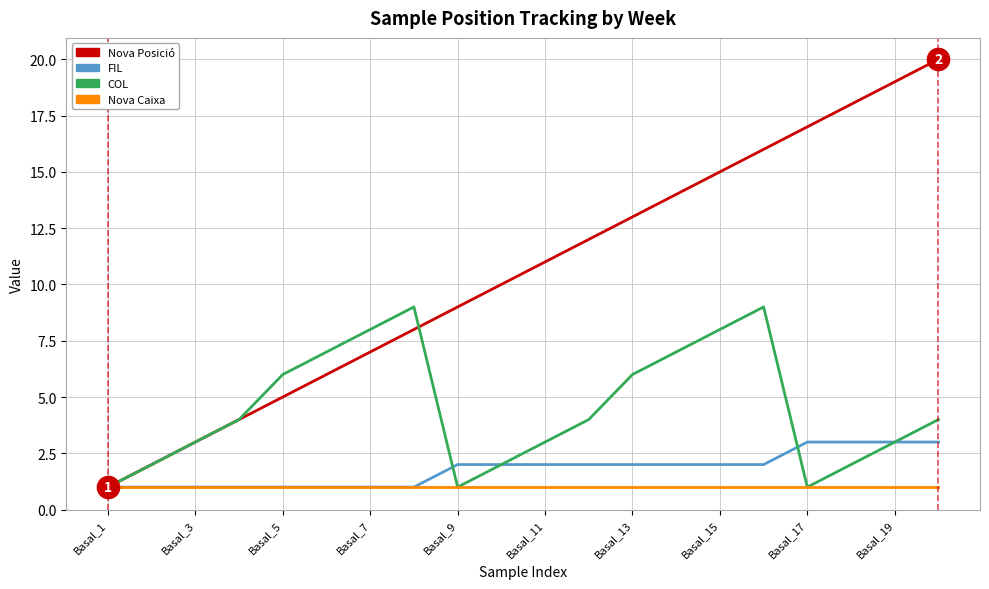

Which series has the largest total across all categories?

Nova Posició